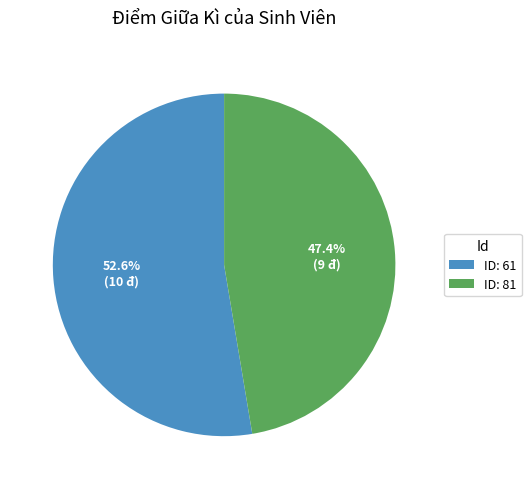

Between ID: 81 and ID: 61, which is larger?

ID: 61